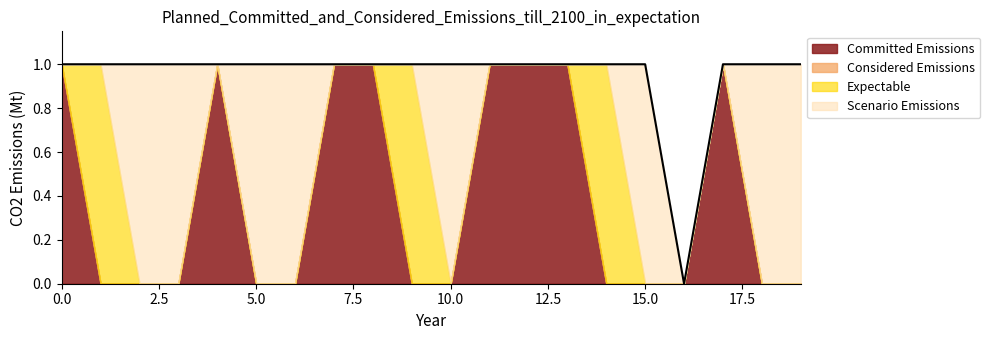

The value at 5.0 is 1. True or false?

True